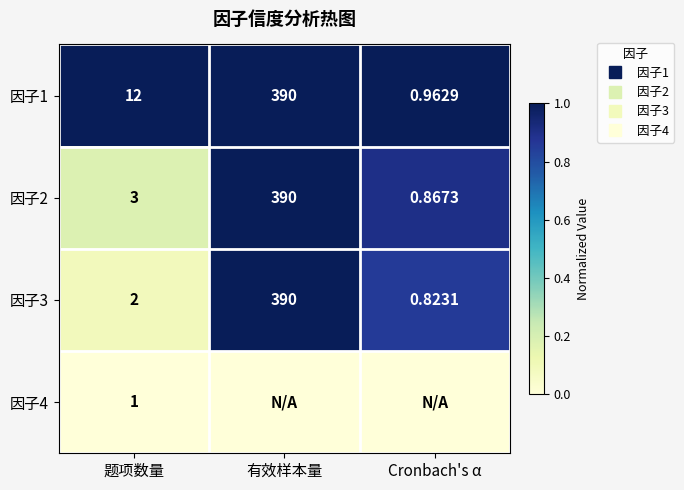

The 因子4 series shows 0.0 at 题项数量. True or false?

True